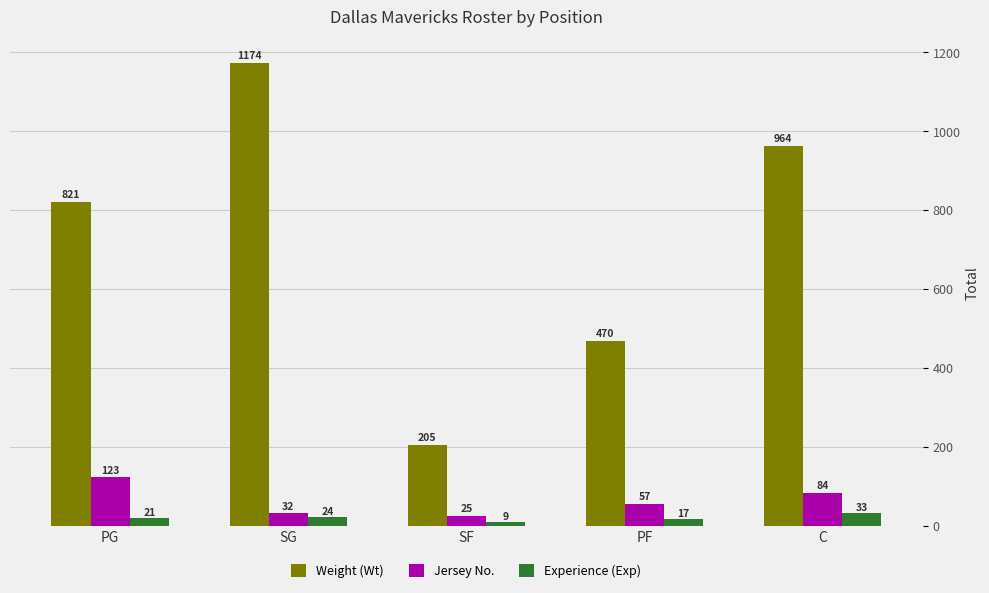

Where is Weight (Wt) nearest to the value 689?

PG